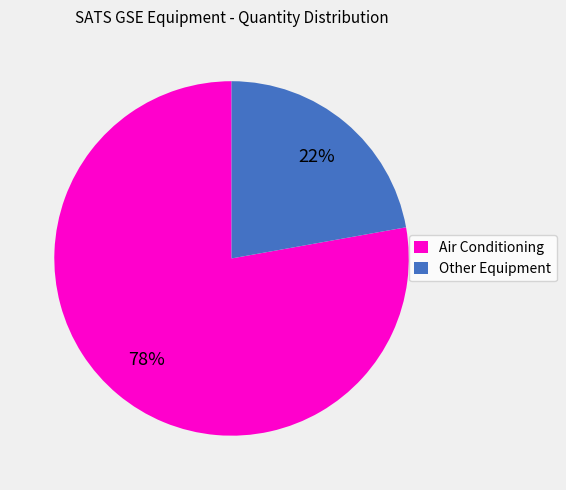

What is the largest slice in the pie chart?

Air Conditioning